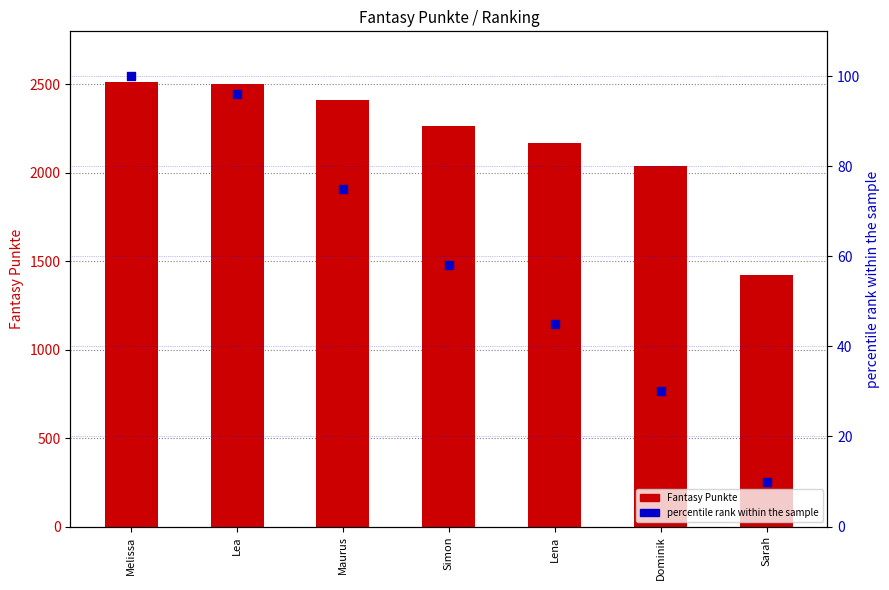

Which series has the largest total across all categories?

Fantasy Punkte